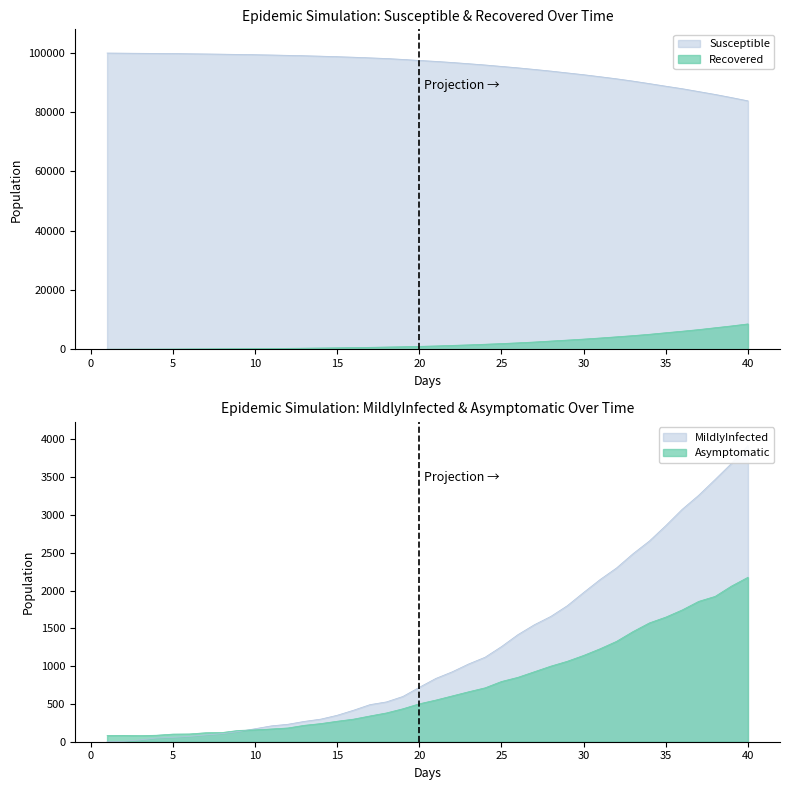

What is the label of the 34th point from the right?

7.0